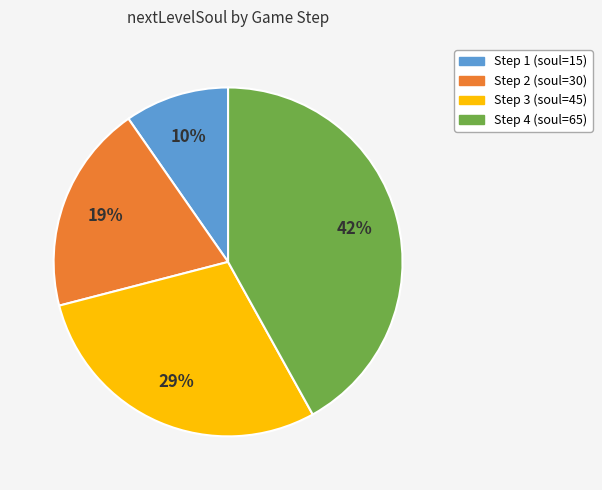

Is there a majority slice in this chart?

No